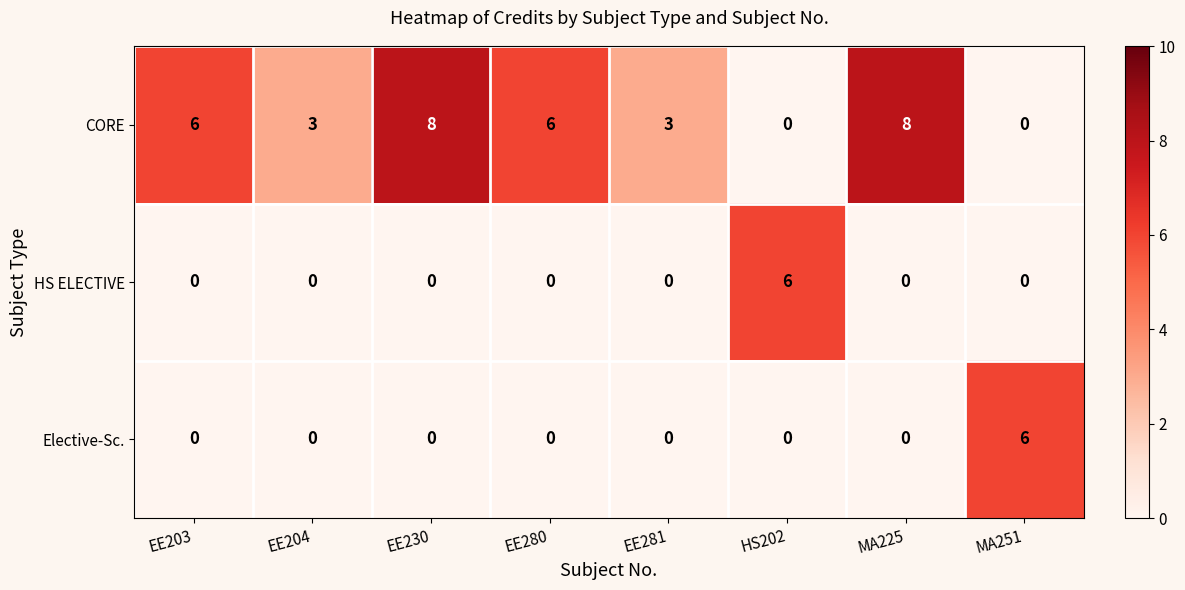

Is it true that Elective-Sc. equals 0 at EE204?

True